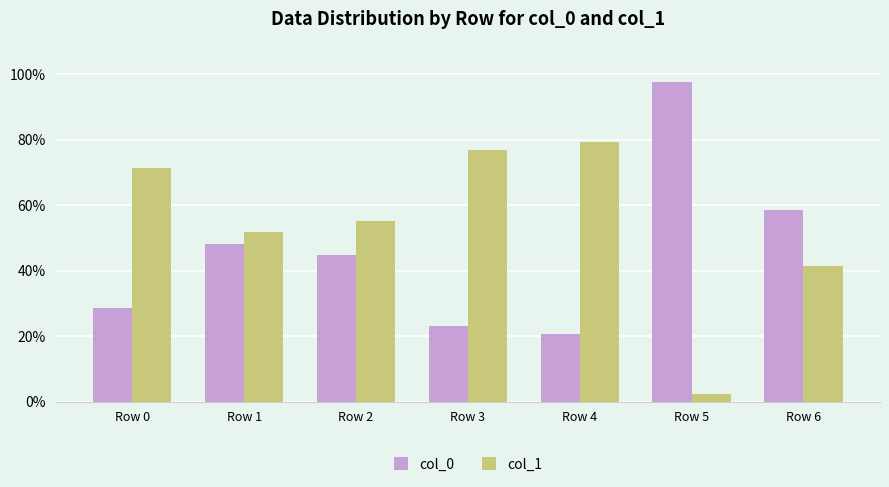

What value does the col_0 series have at Row 6?

58.6